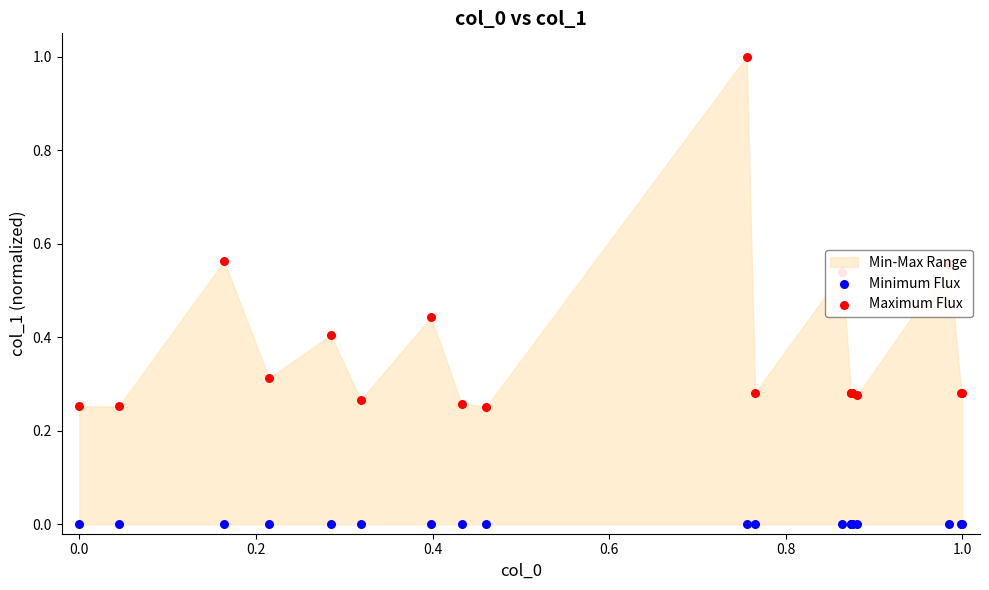

Which series reaches the minimum Y coordinate?

Minimum Flux